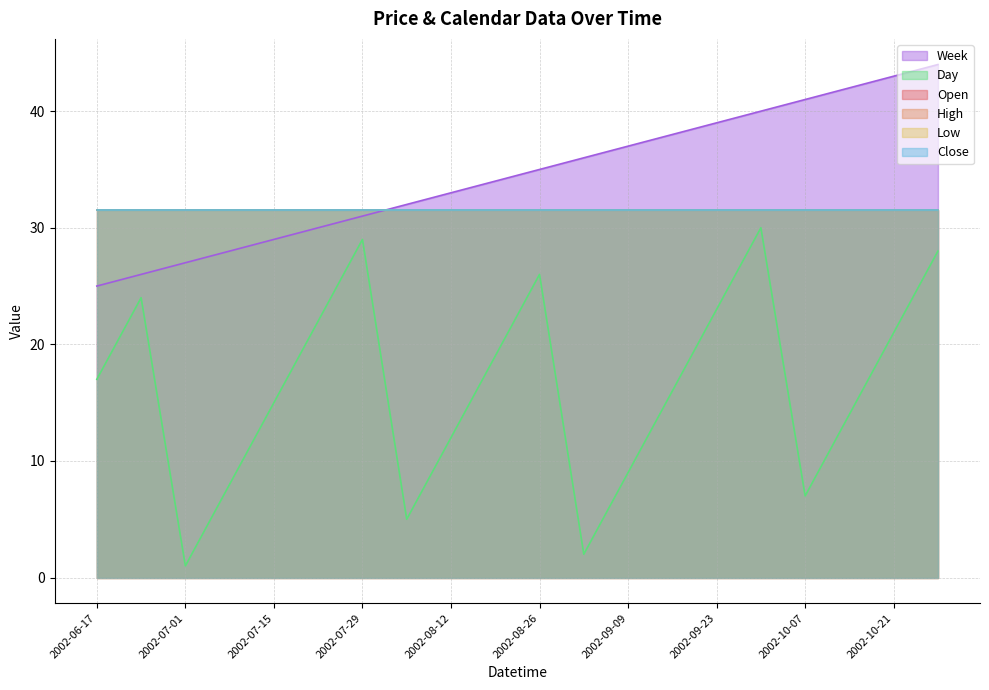

What are all the series names shown in the legend?

Open, High, Low, Close, Week, Day